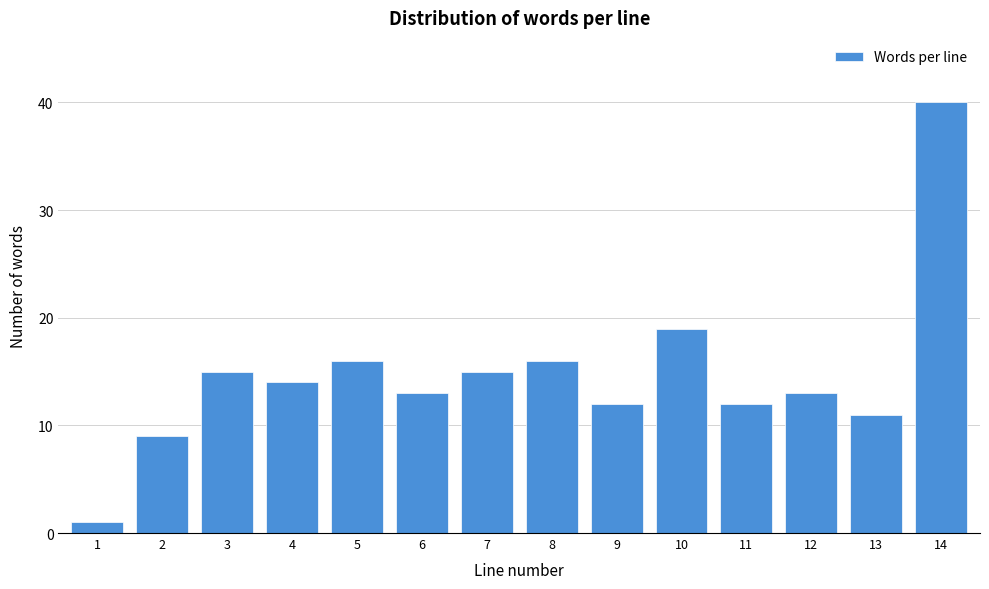

Reading left to right, what are all the values shown in this chart?

1=1	2=9	3=15	4=14	5=16	6=13	7=15	8=16	9=12	10=19	11=12	12=13	13=11	14=40